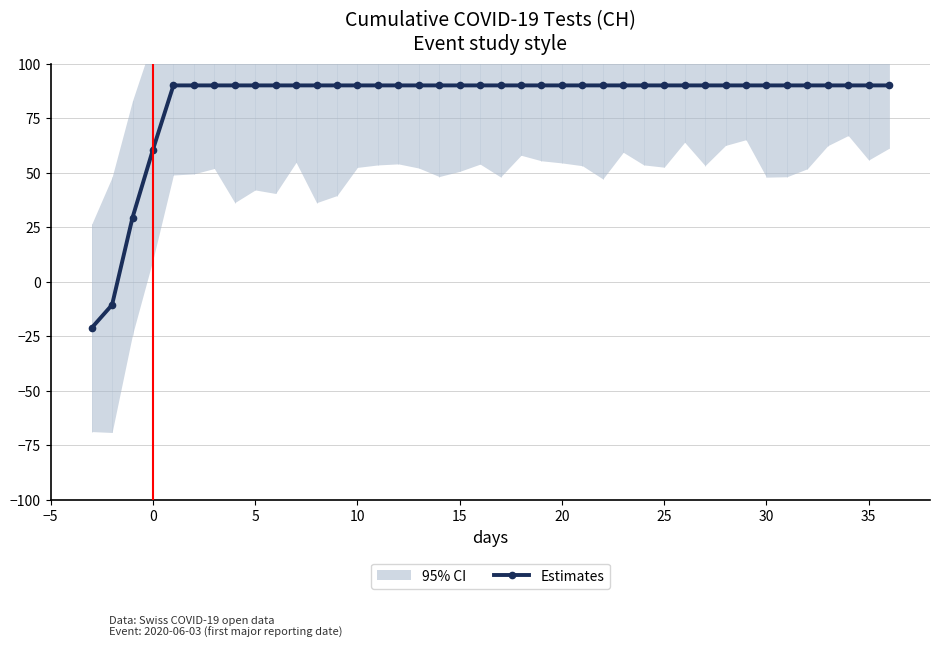

How many lines are shown in the chart?

1